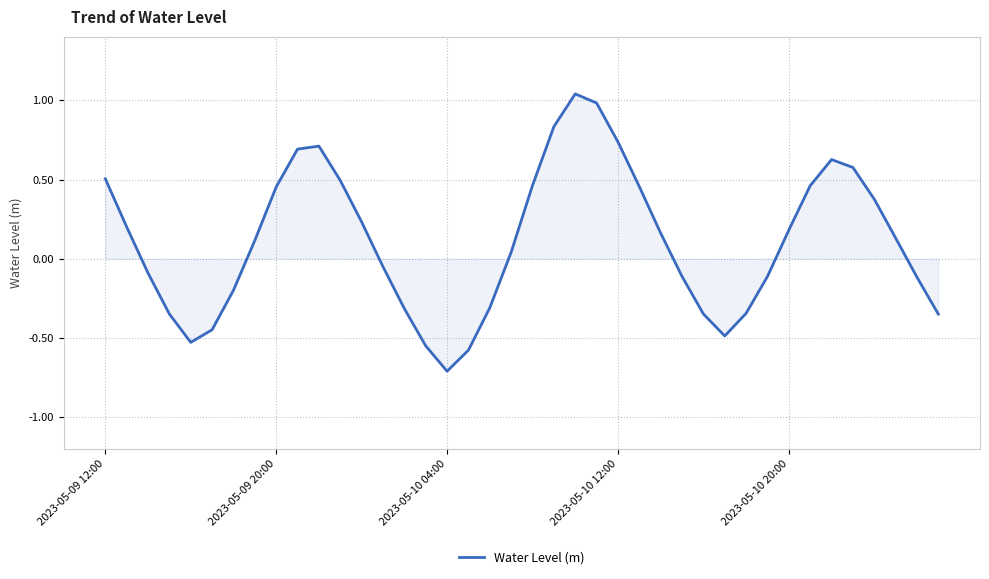

What is the smallest value displayed?

-0.7